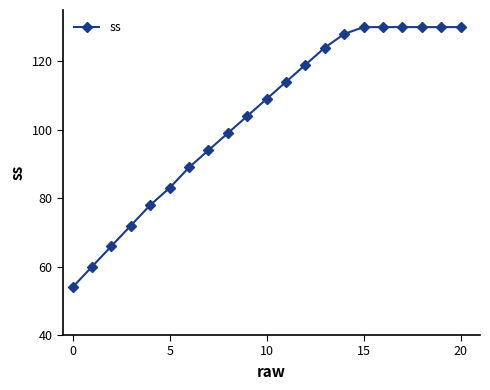

What is the maximum value shown in the chart?

130